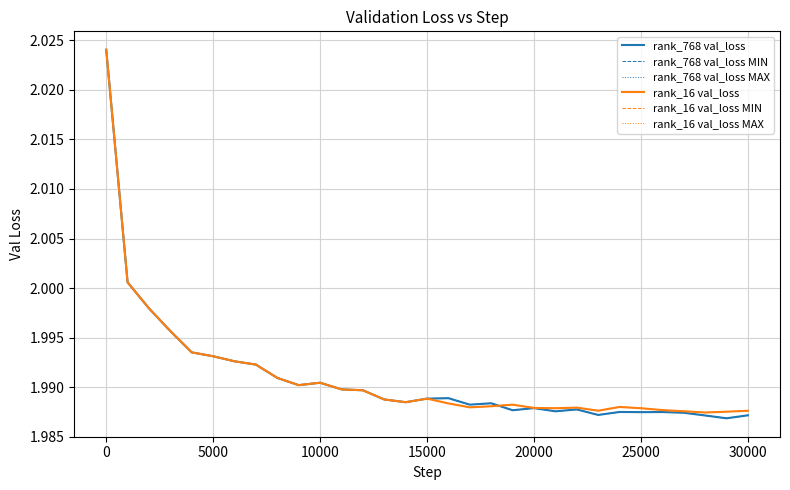

What is the value of the rank_16 val_loss point at the 21st from the left?

2.0